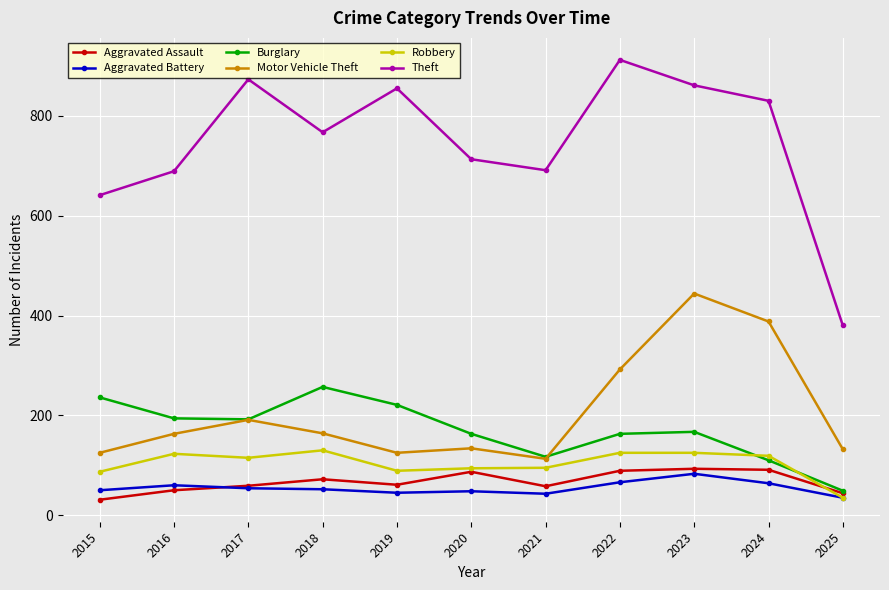

Where is Robbery nearest to the value 82?

2015